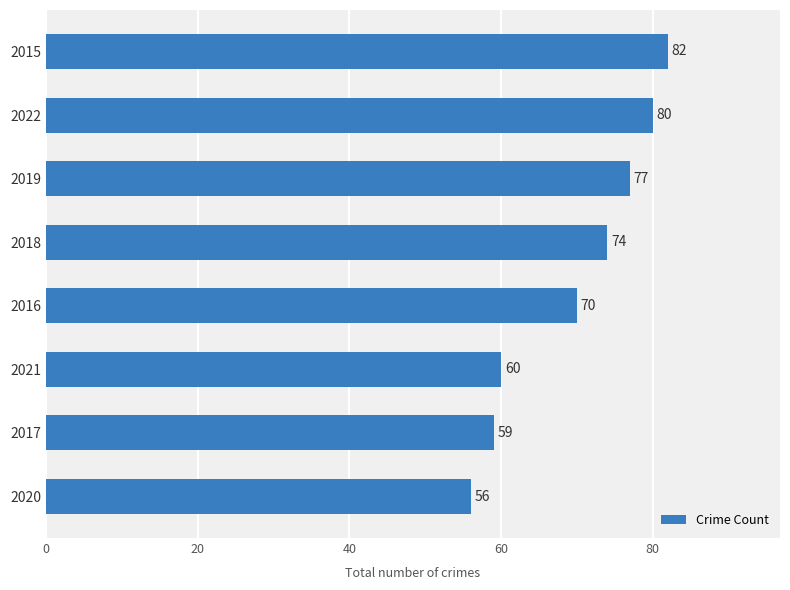

What is the average value?

70